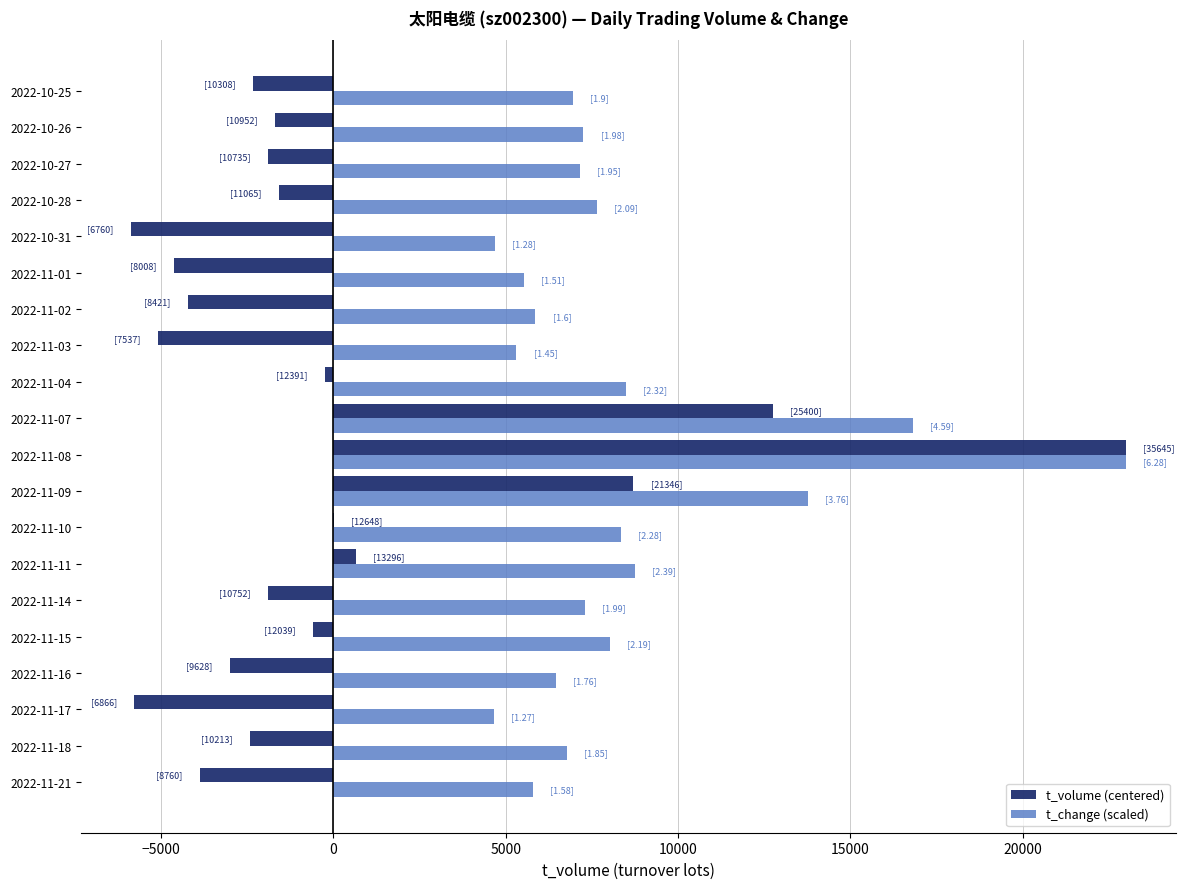

The value of t_change (scaled) at 2022-11-01 is 8459.9. True or false?

False